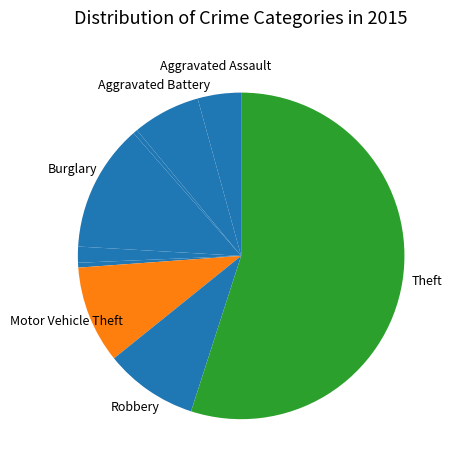

How many slices are in this pie chart?

9